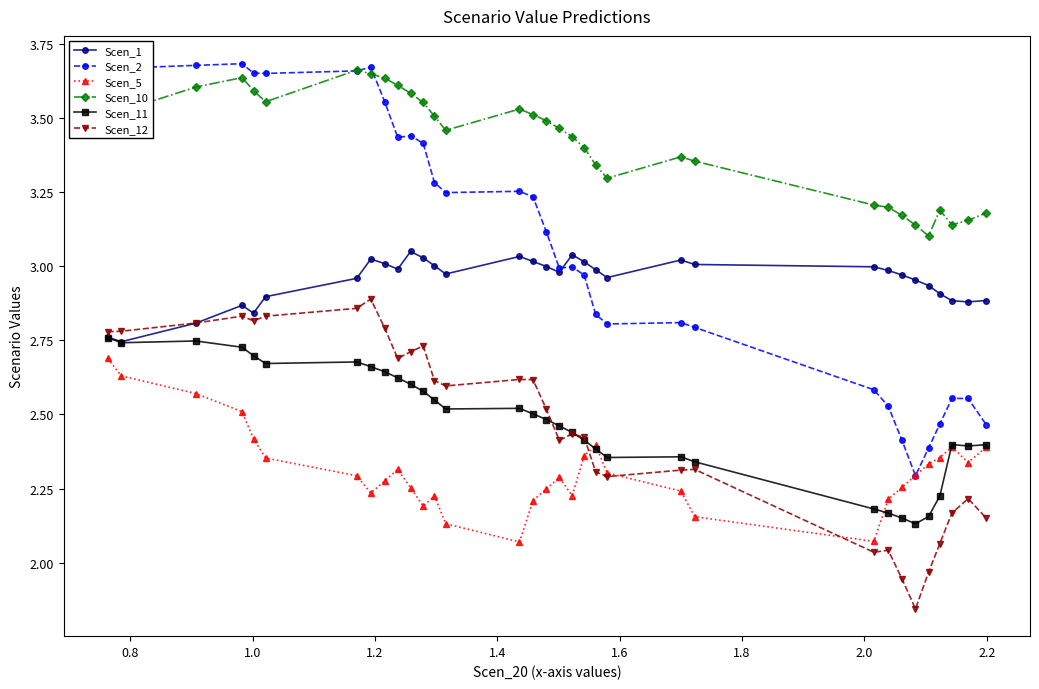

True or false: Scen_2 and Scen_12 intersect in this chart.

False